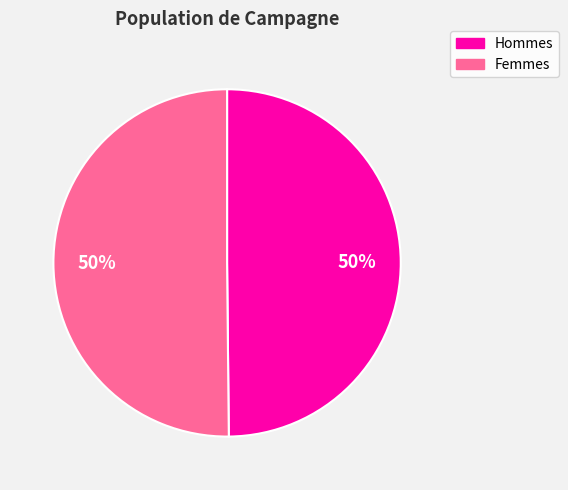

To the nearest percent, what is the average slice percentage?

50%